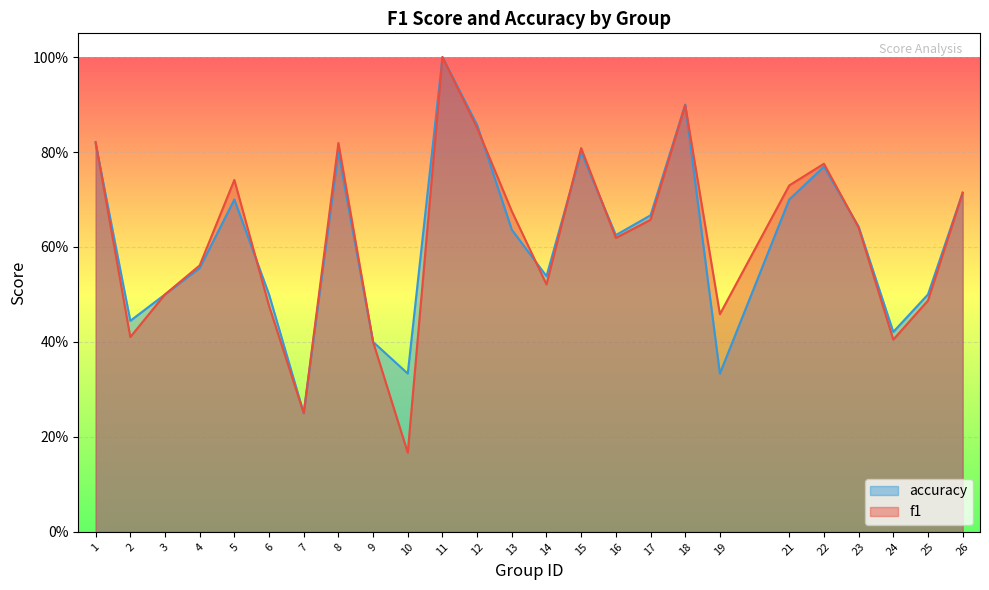

At which category does accuracy reach its first local valley?

2